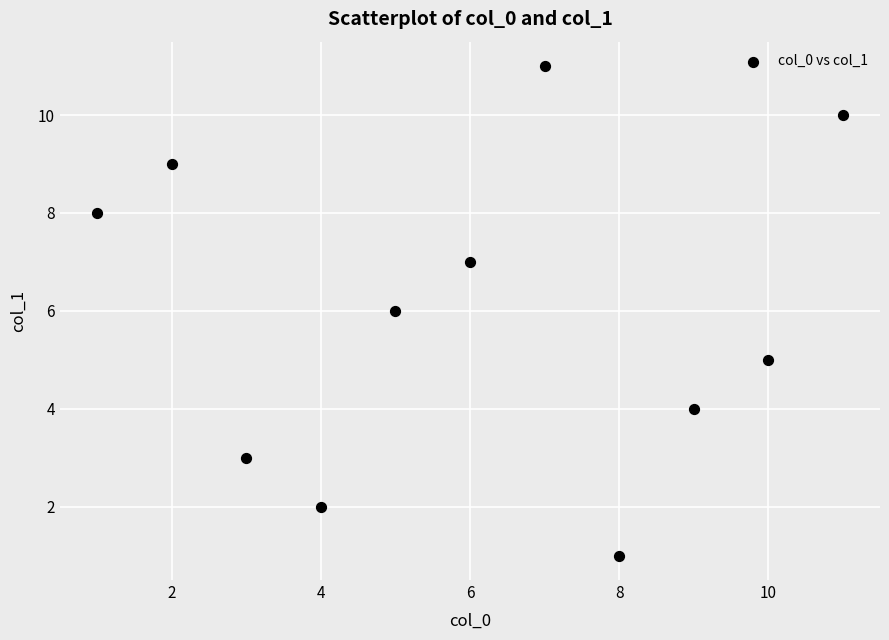

What is the average X value?

6